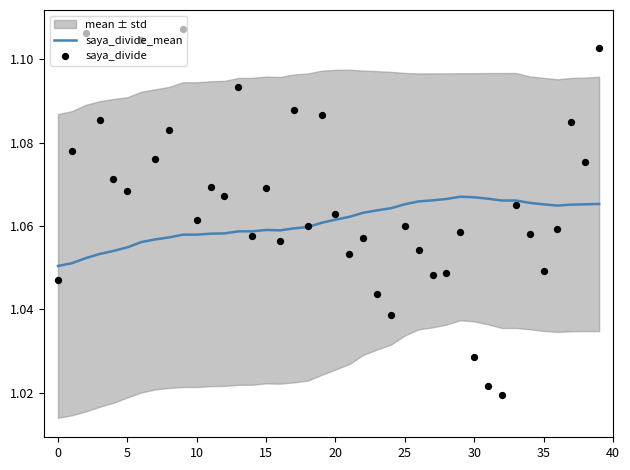

Which series has the largest total across all categories?

saya_divide